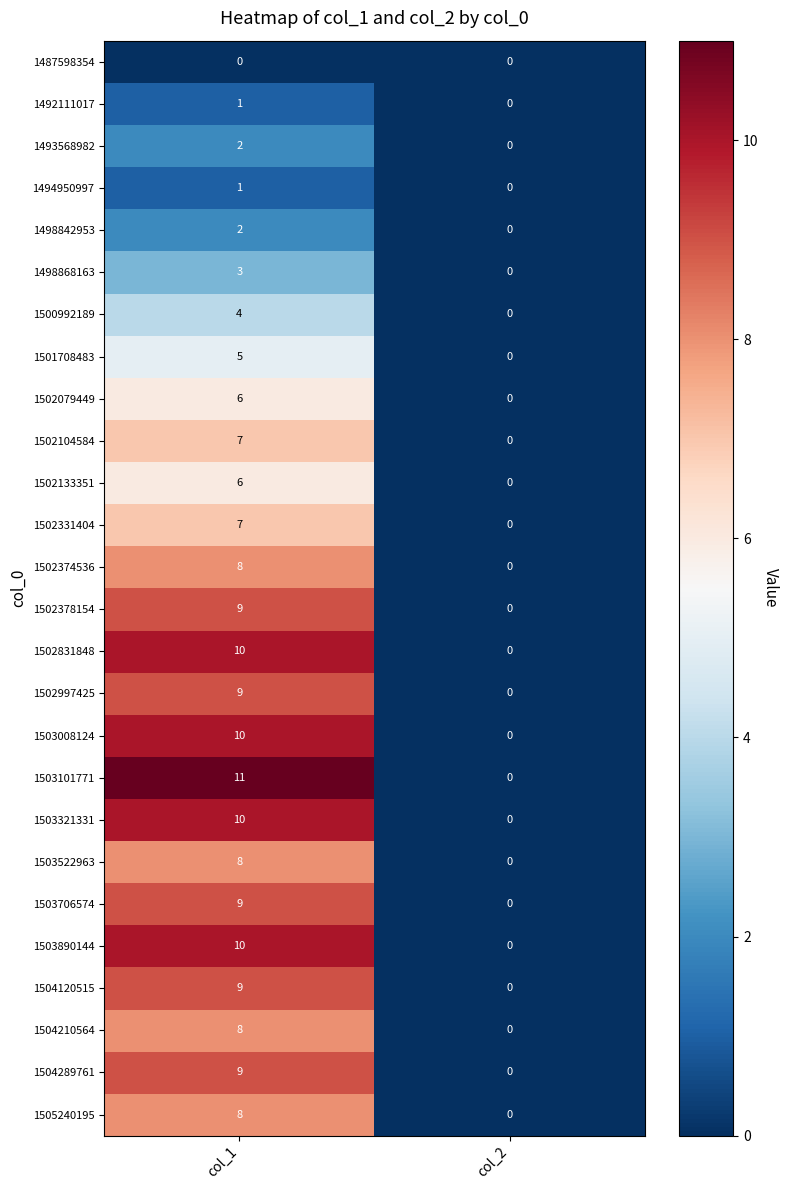

List the labels in order of 1503101771 value, smallest first.

col_2, col_1